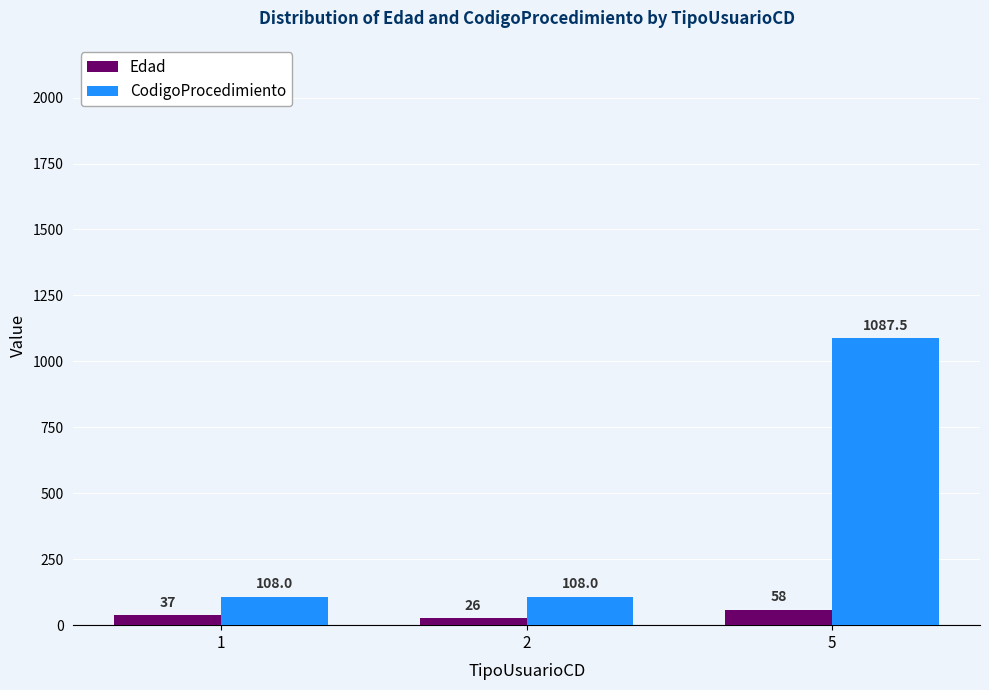

Which series has the widest spread of values?

CodigoProcedimiento